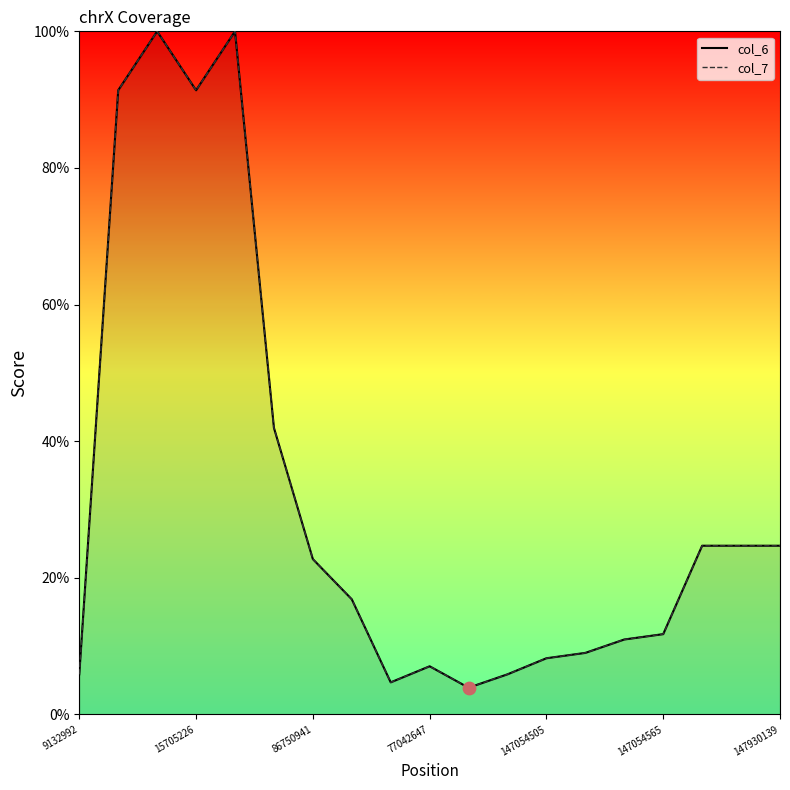

What is the total value across all series at 17?

49.4